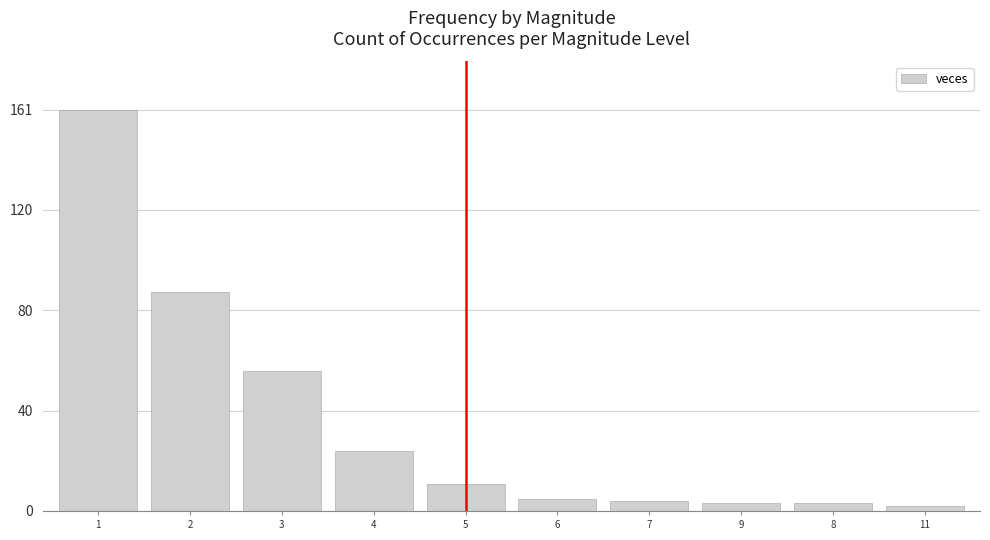

What is the value of the 2nd bar from the left?

88